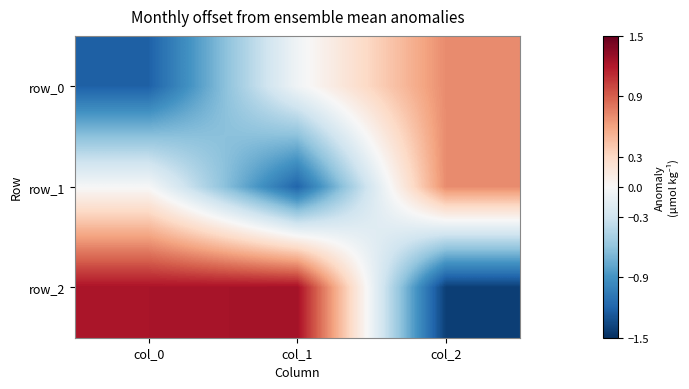

Which label corresponds to the largest value in the chart?

col_1